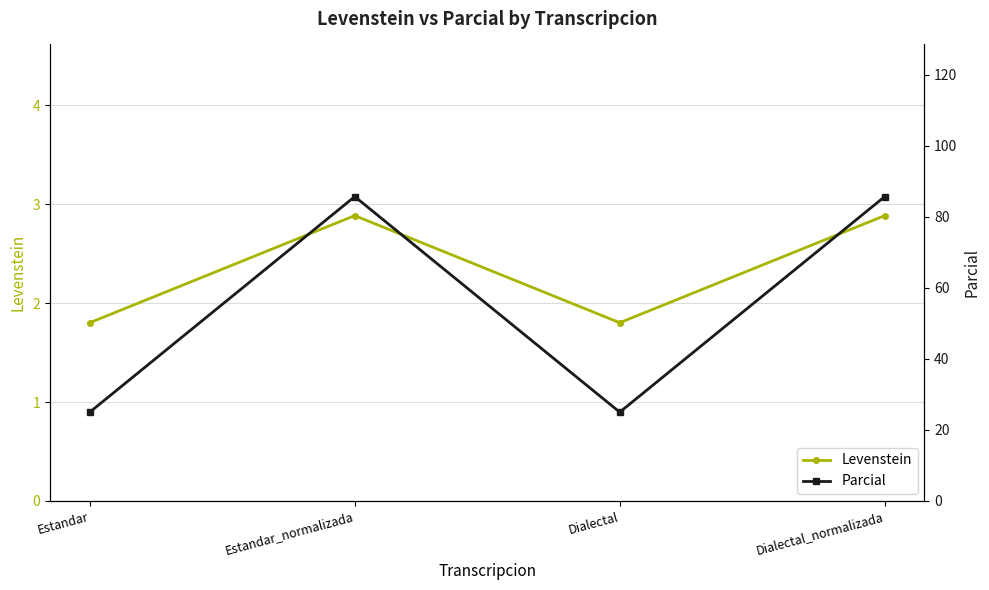

Between Estandar and Estandar_normalizada, which is larger?

Estandar_normalizada